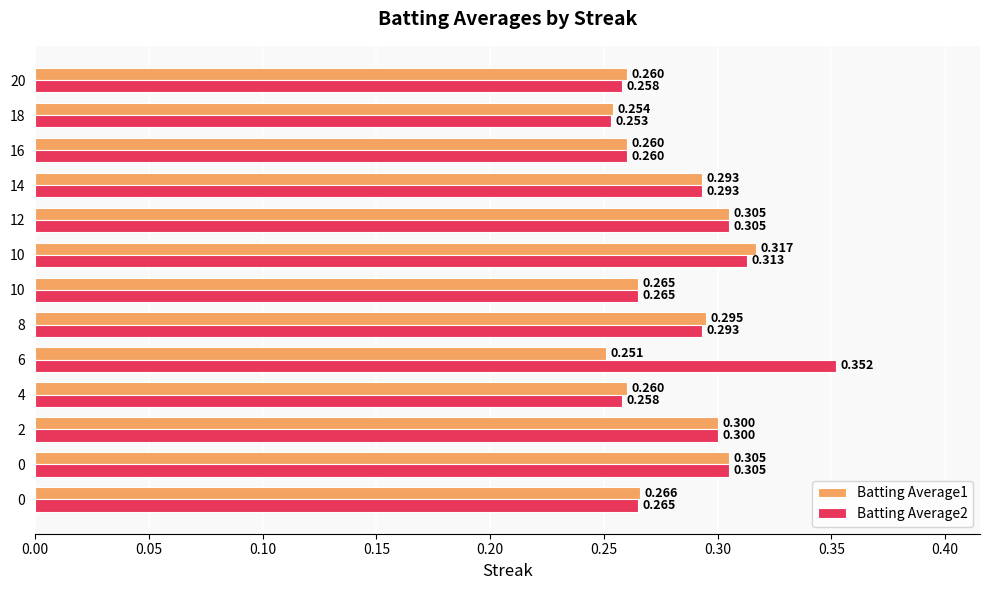

What are all the series names shown in the legend?

Batting Average1, Batting Average2